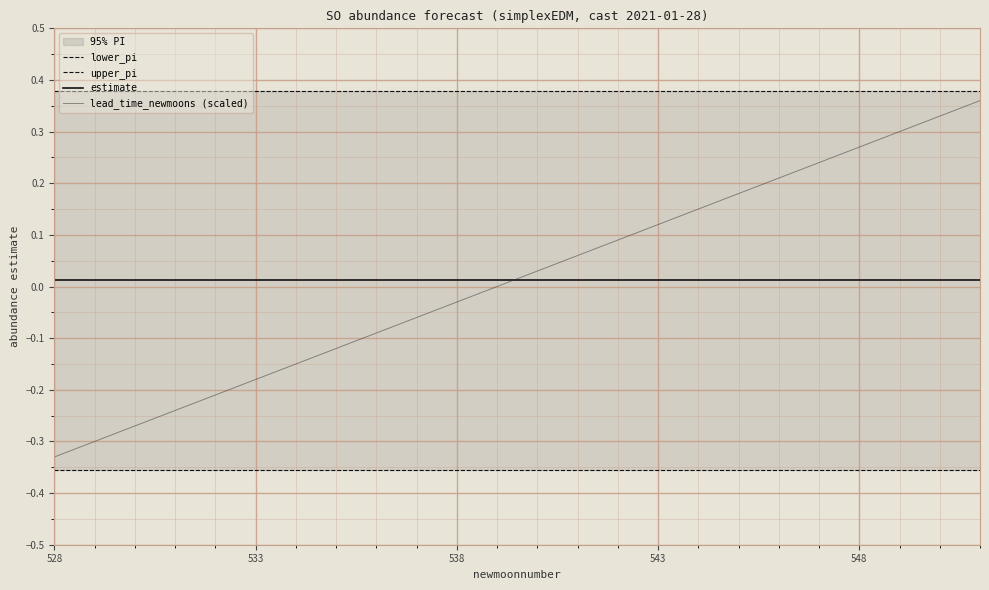

How many positive values does the lead_time_newmoons (scaled) series have?

12